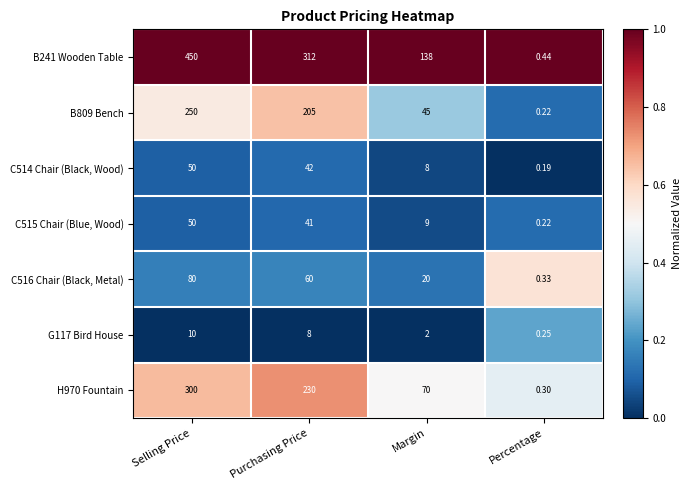

Which category has the highest value across all series?

Selling Price